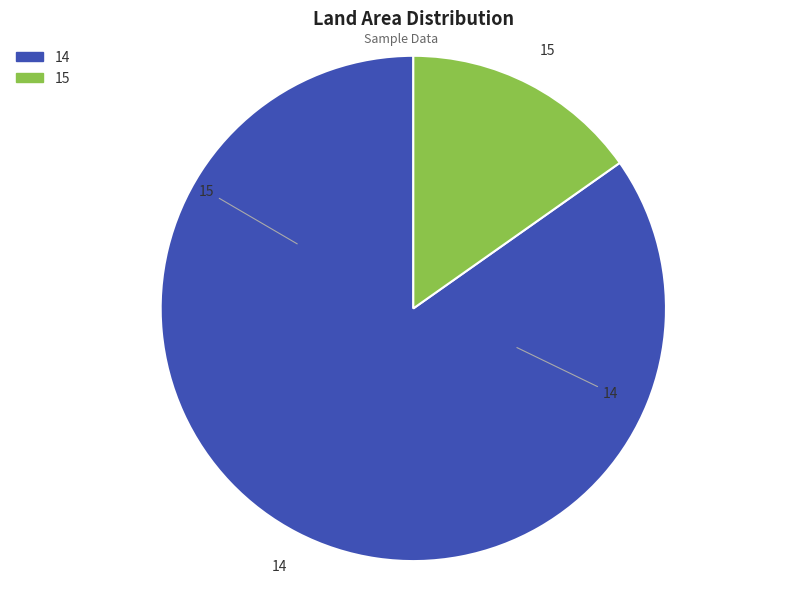

How many segments does this pie chart have?

2